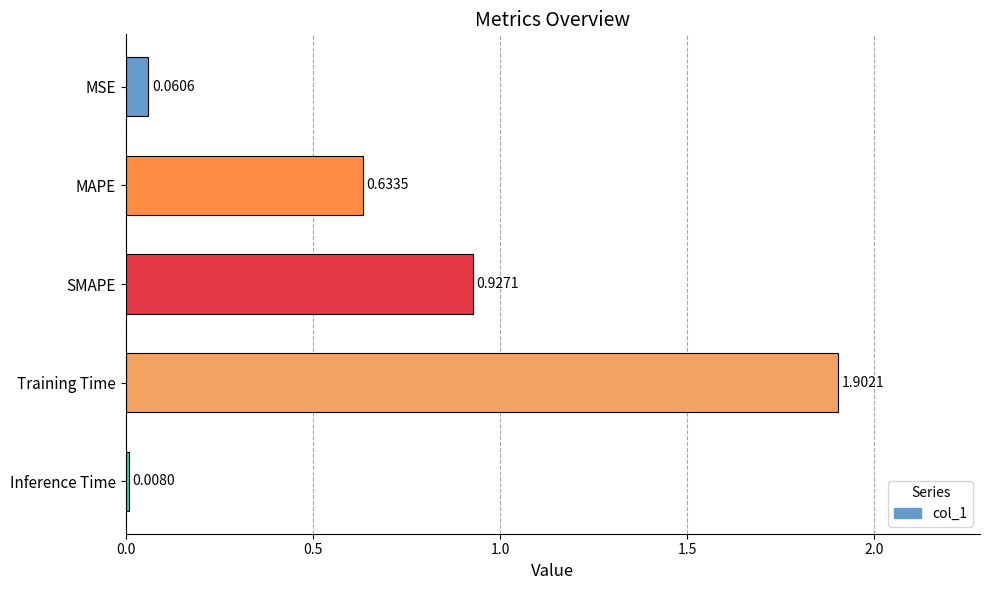

Where is the data nearest to the value 0?

Inference Time